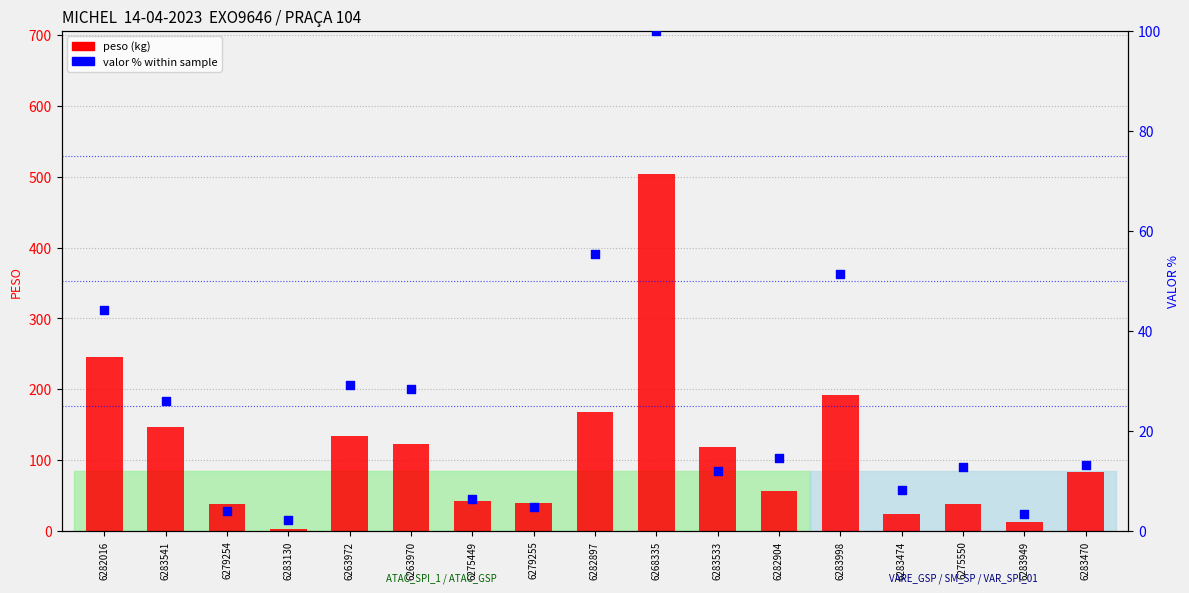

Which series has the largest total across all categories?

peso (kg)